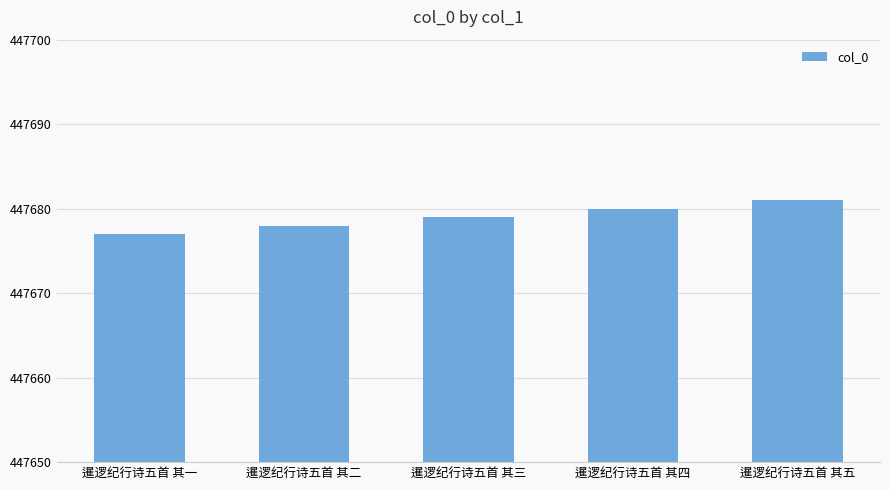

Does the chart contain any negative values?

No